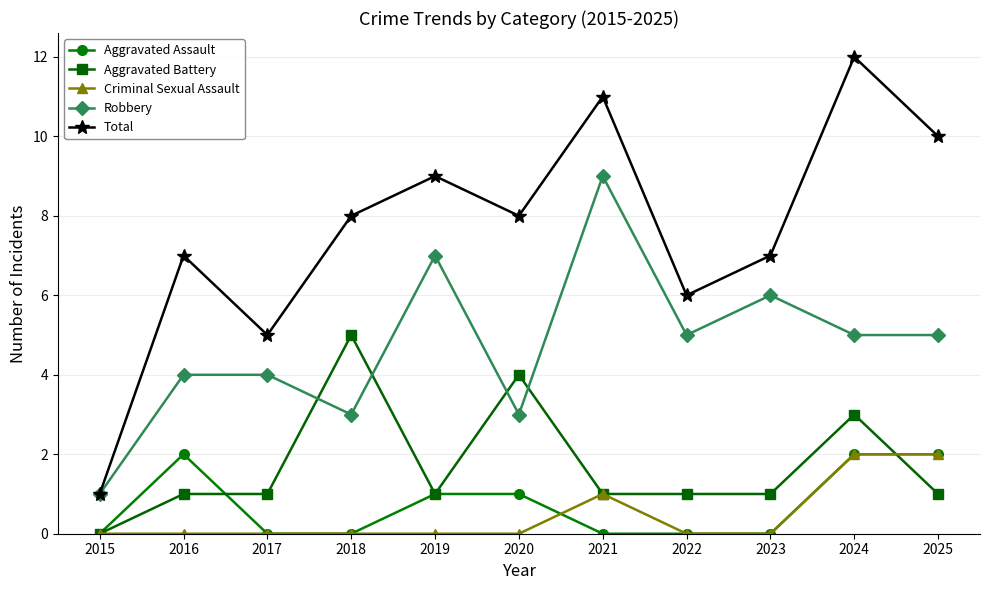

Does the chart display data point markers on the line(s)?

Yes